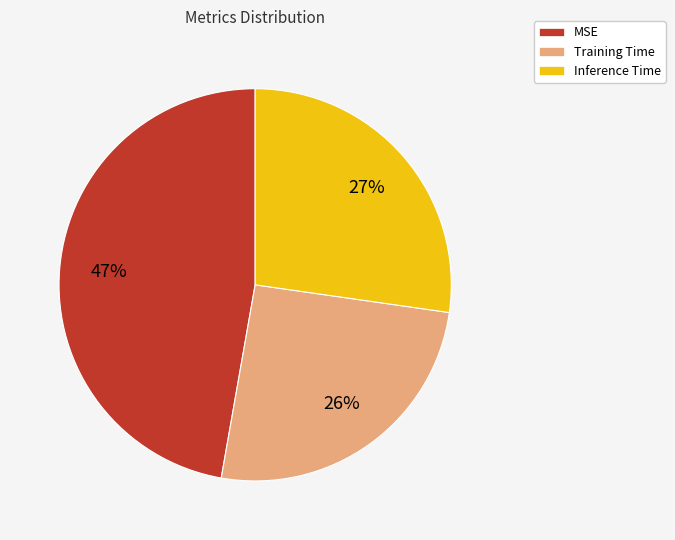

To the nearest percent, what is the average slice percentage?

33%